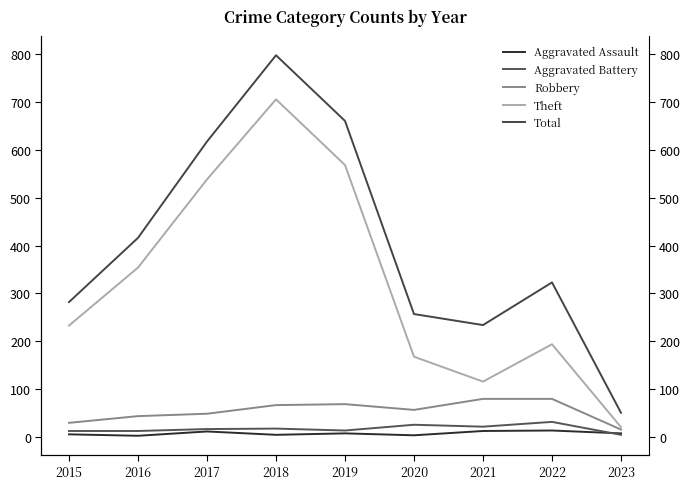

How many data points in Aggravated Assault are less than 8?

4